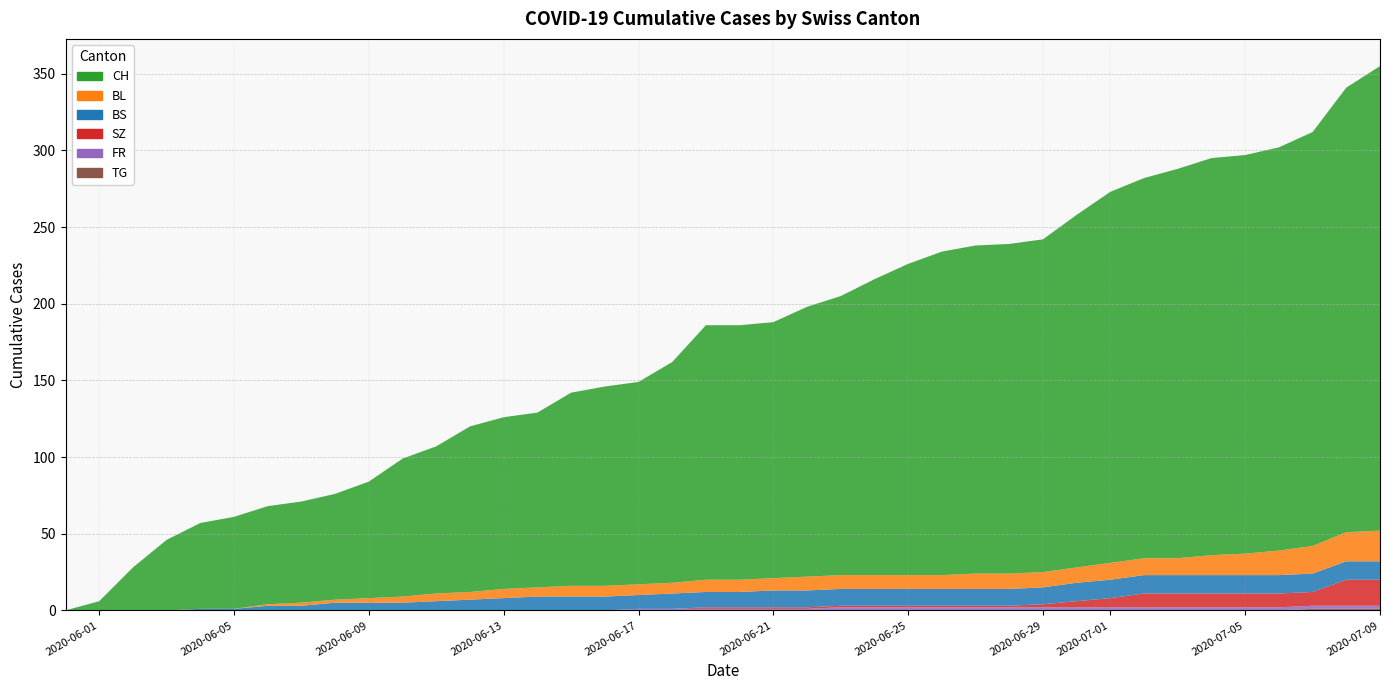

Reading right to left, extract all data points from this chart.

CH: 303	290	270	263	260	259	254	248	242	230	217	215	214	211	203	193	182	176	167	166	166	144	132	130	126	114	112	108	96	90	76	69	66	64	60	56	46	28	6	0
BL: 20	19	18	16	14	13	11	11	11	10	10	10	10	9	9	9	9	9	8	8	8	7	7	7	7	6	6	5	5	4	3	2	2	1	0	0	0	0	0	0
BS: 12	12	12	12	12	12	12	12	12	12	11	11	11	11	11	11	11	11	11	10	10	10	9	9	9	9	8	7	6	5	5	5	3	3	1	1	0	0	0	0
SZ: 17	17	9	9	9	9	9	9	6	4	2	1	1	1	1	1	1	1	1	1	1	0	0	0	0	0	0	0	0	0	0	0	0	0	0	0	0	0	0	0
FR: 2	2	2	2	2	2	2	2	2	2	2	2	2	2	2	2	2	1	1	1	1	1	1	0	0	0	0	0	0	0	0	0	0	0	0	0	0	0	0	0
TG: 1	1	1	0	0	0	0	0	0	0	0	0	0	0	0	0	0	0	0	0	0	0	0	0	0	0	0	0	0	0	0	0	0	0	0	0	0	0	0	0